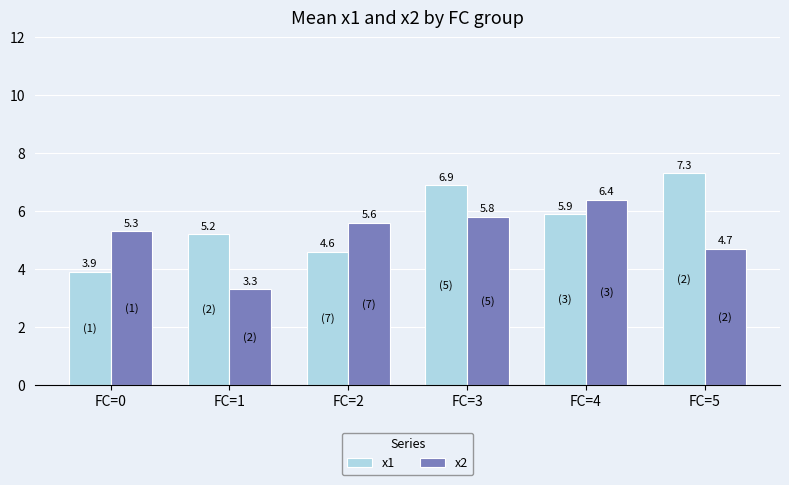

The x1 series shows 5.2 at FC=1. True or false?

True